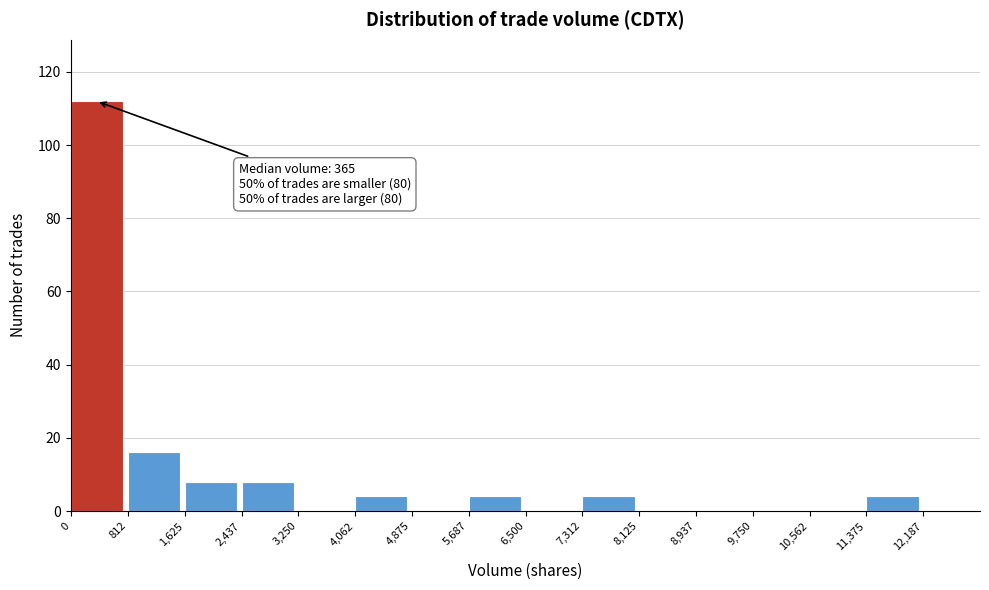

Which range on the x-axis has the tallest bar?

0 to 800